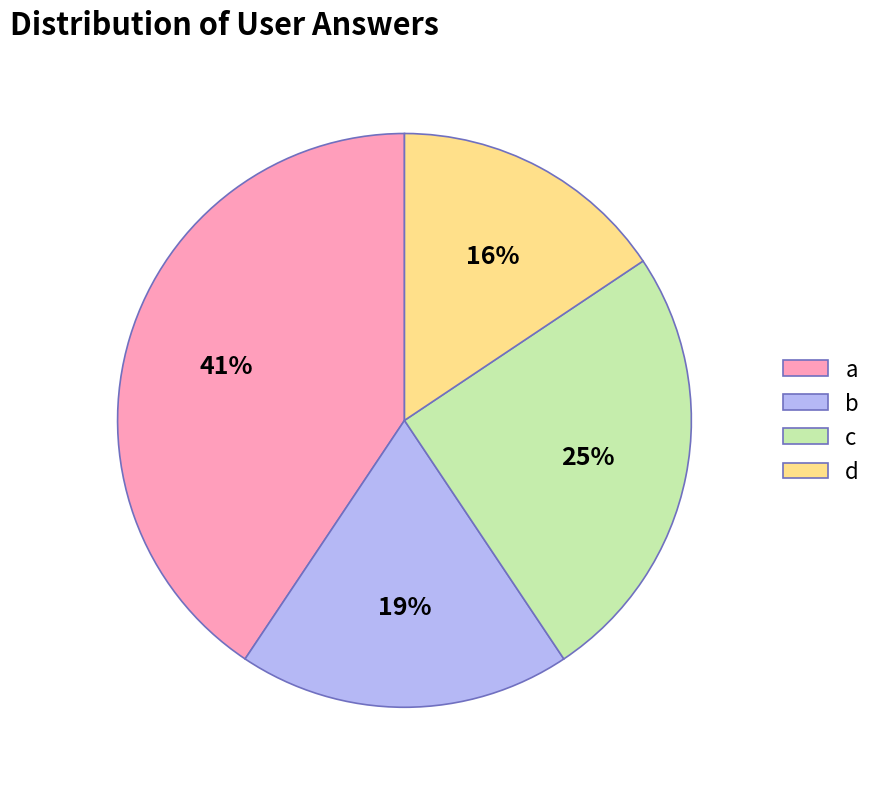

Count the number of slices in the pie.

4